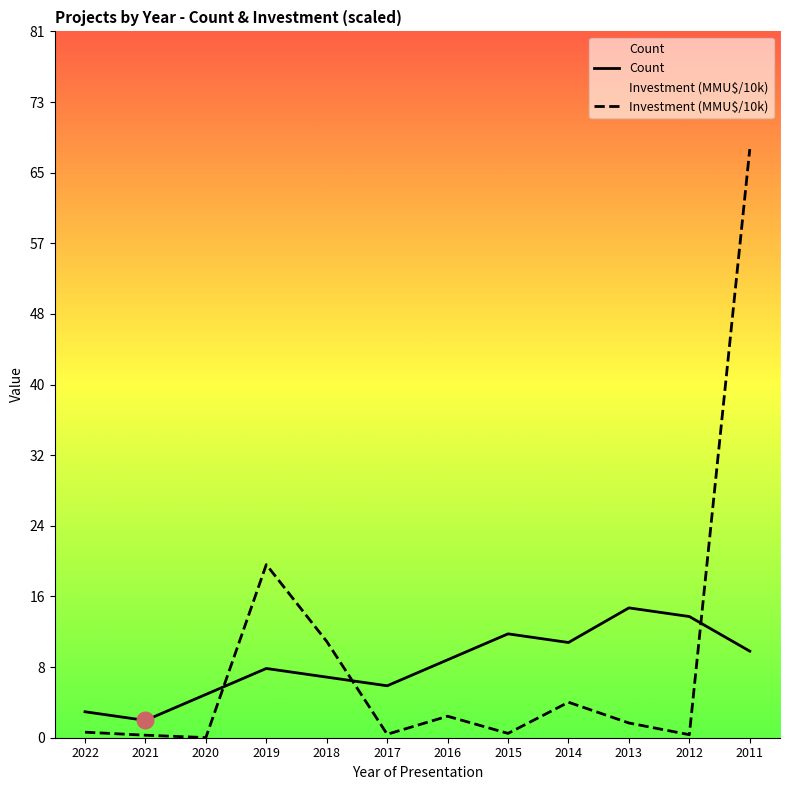

What is the difference between the maximum and minimum values in the Investment(MMU$) series?

68.0